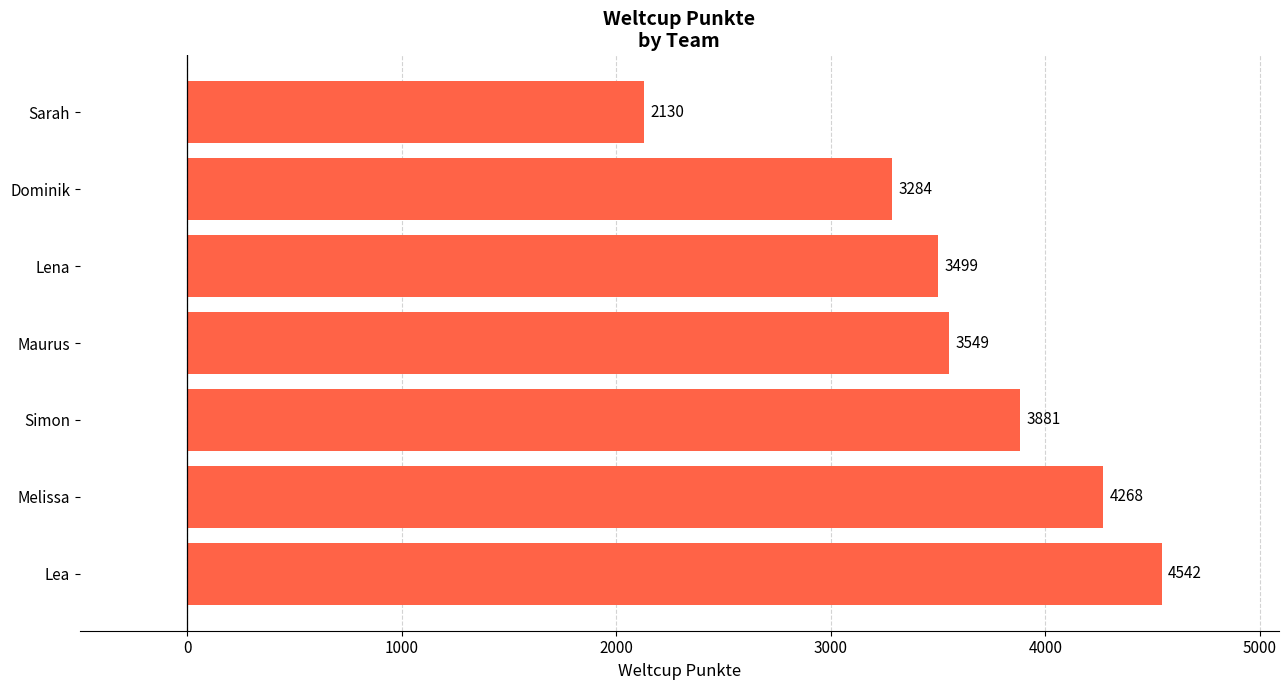

What is the change in value from Simon to Dominik?

-597